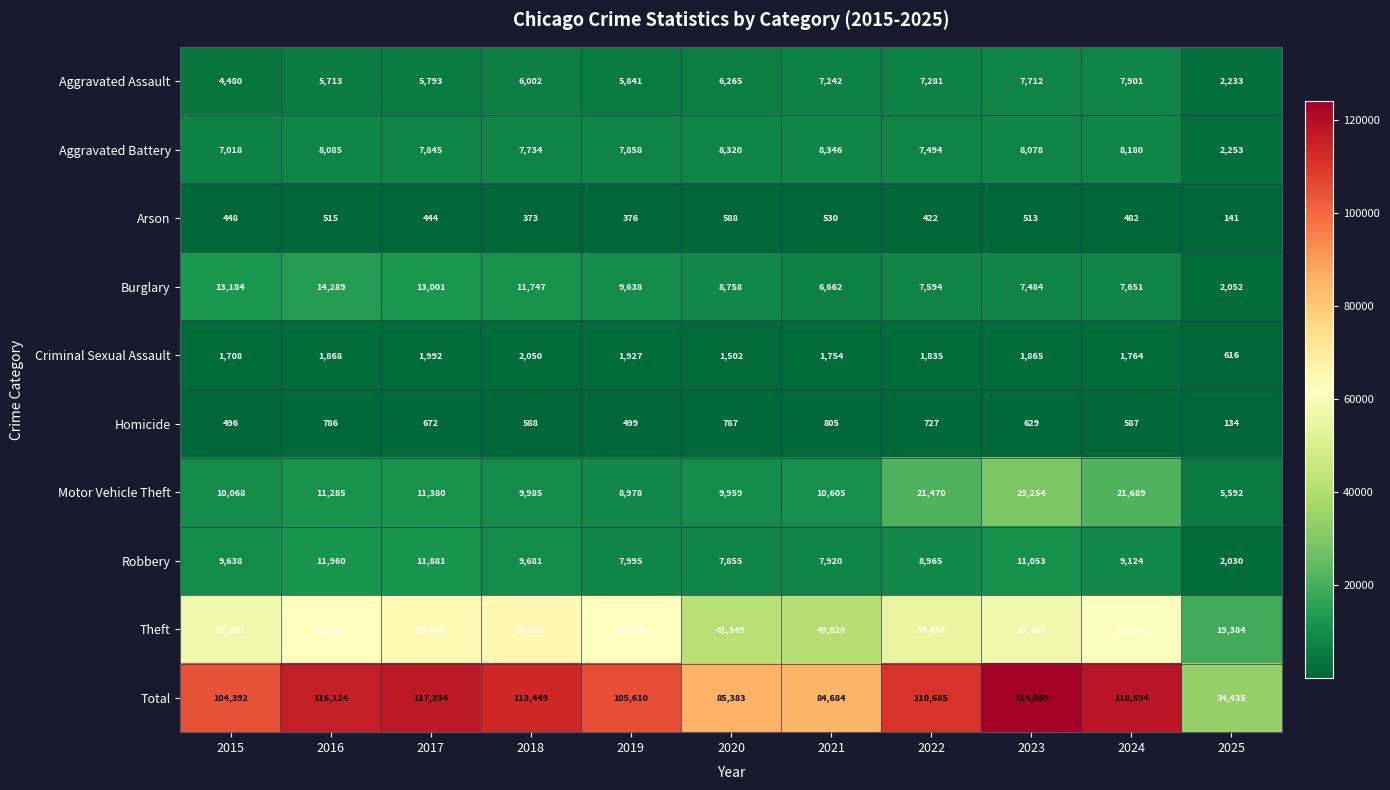

The value of Robbery at 2019 is 12774. True or false?

False